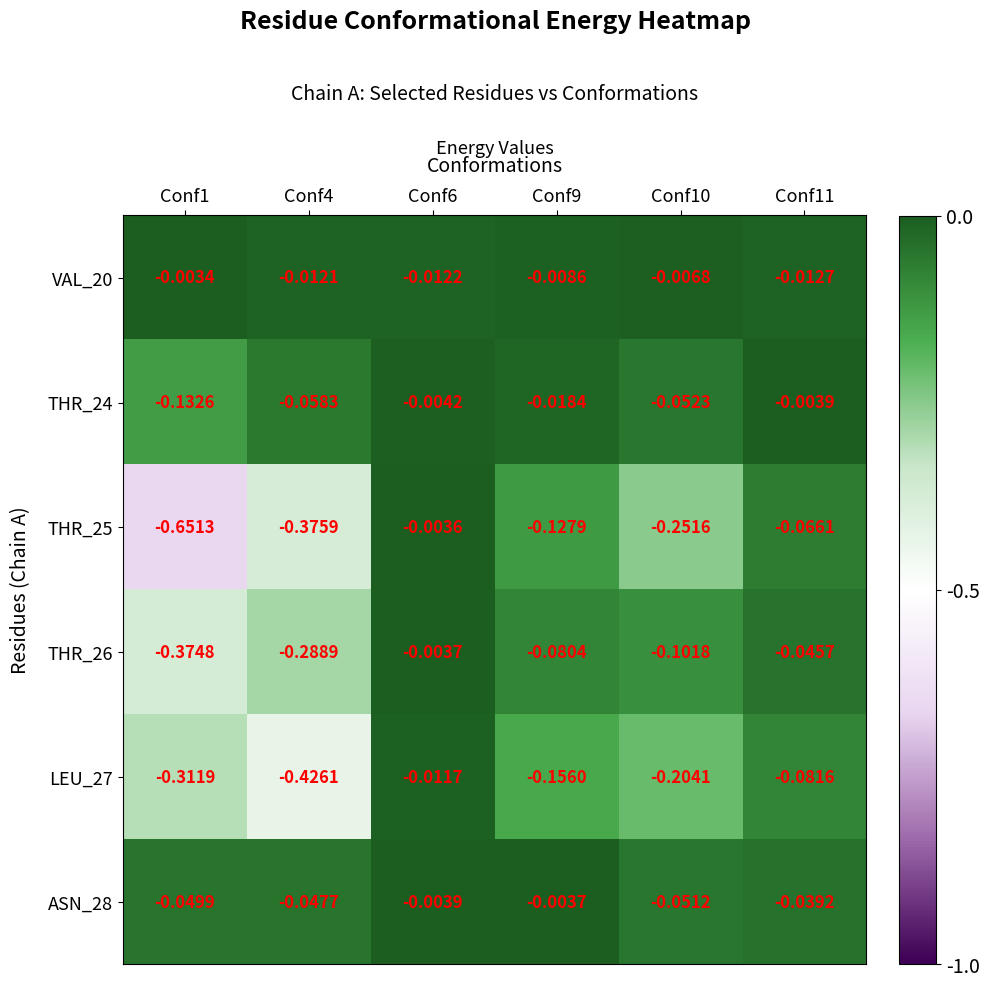

Rank the series at Conf4 from lowest to highest value.

LEU_27, THR_25, THR_26, THR_24, ASN_28, VAL_20